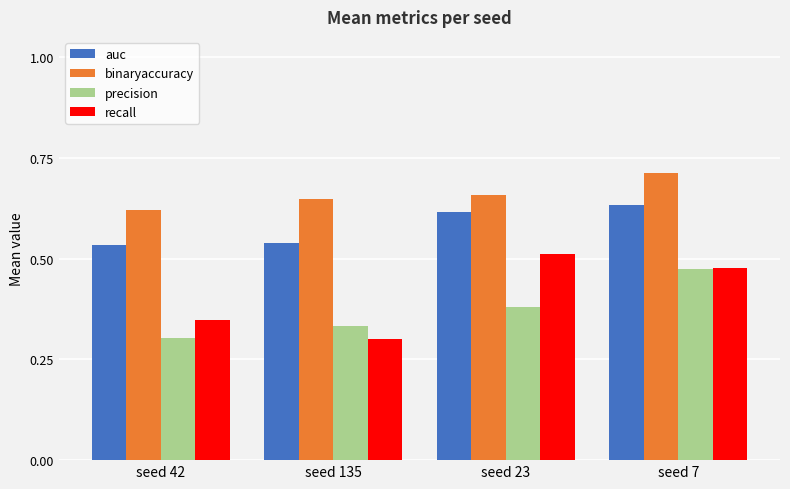

How many bars are there in total?

16